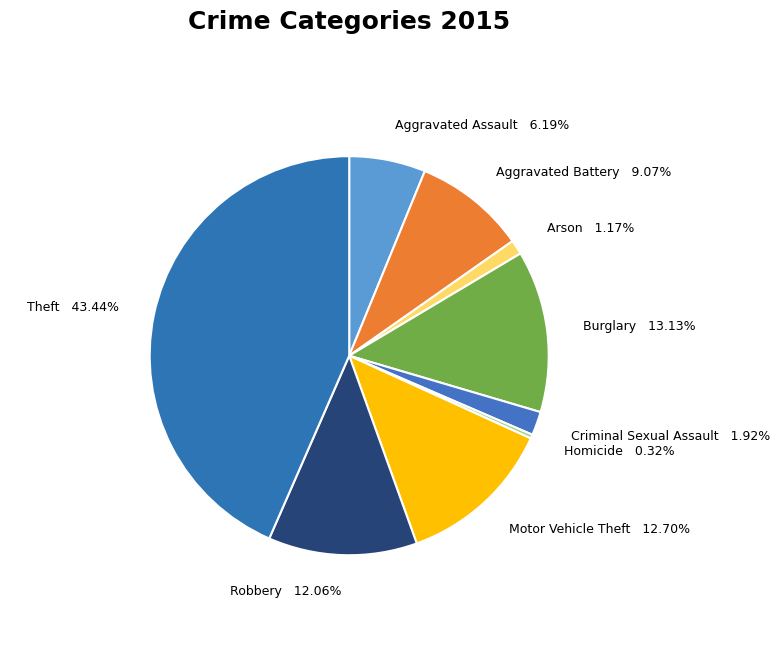

True or false: Burglary accounts for 13% of the total.

True